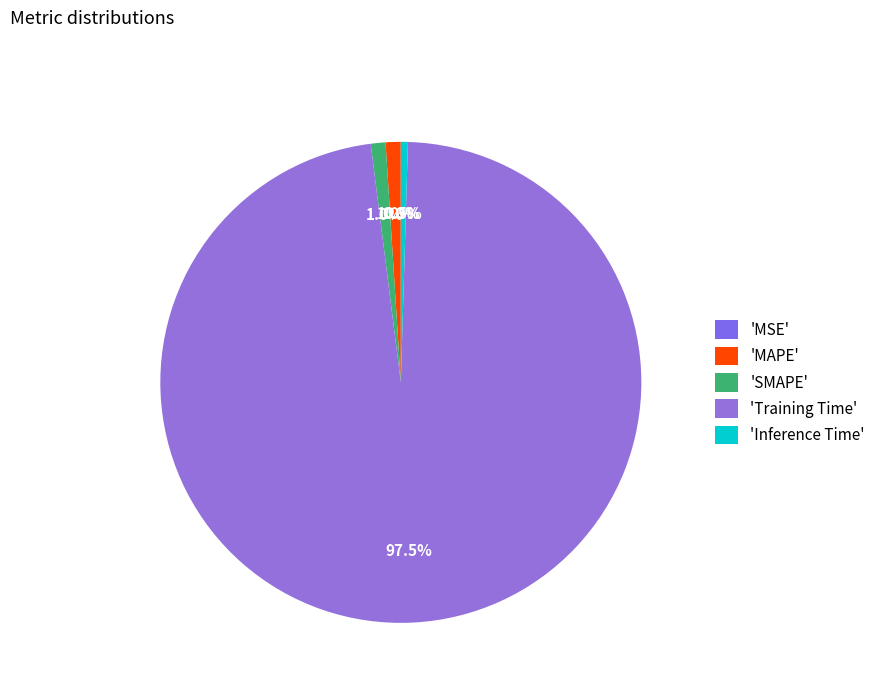

Rank the categories by value from lowest to highest.

MSE, Inference Time, SMAPE, MAPE, Training Time